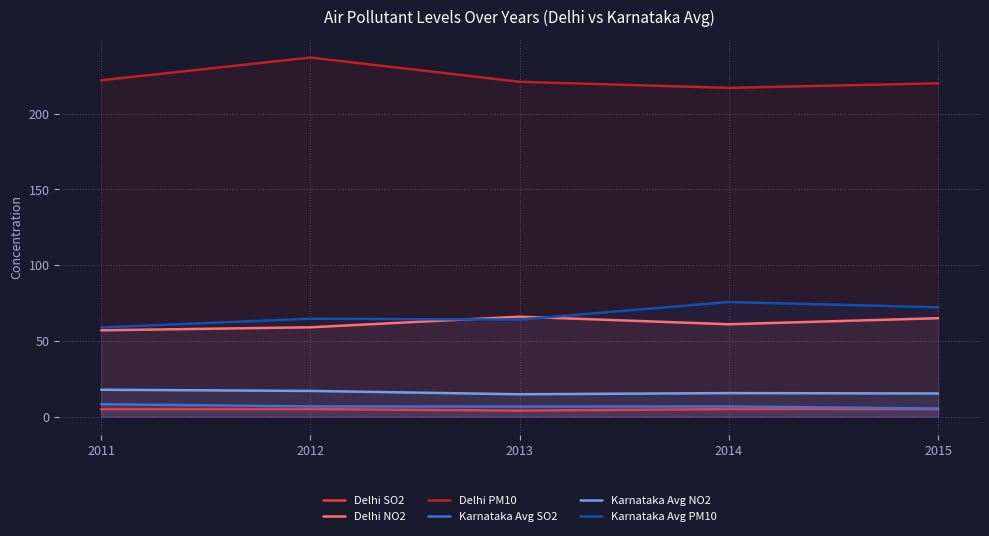

What are all the series names shown in the legend?

Delhi SO2, Delhi NO2, Delhi PM10, Karnataka Avg SO2, Karnataka Avg NO2, Karnataka Avg PM10